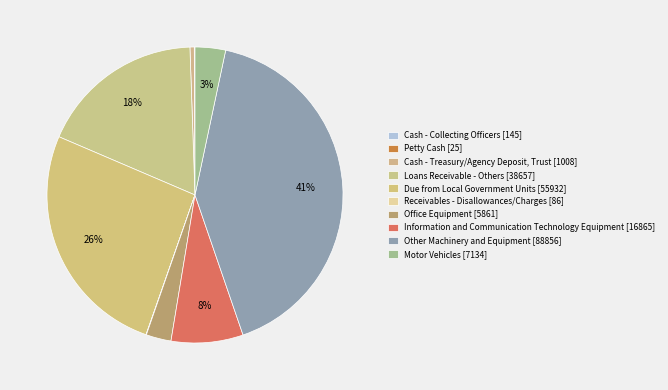

Rank the categories by value from highest to lowest.

Other Machinery and Equipment, Due from Local Government Units, Loans Receivable - Others, Information and Communication Technology Equipment, Motor Vehicles, Office Equipment, Cash - Treasury/Agency Deposit, Trust, Cash - Collecting Officers, Receivables - Disallowances/Charges, Petty Cash